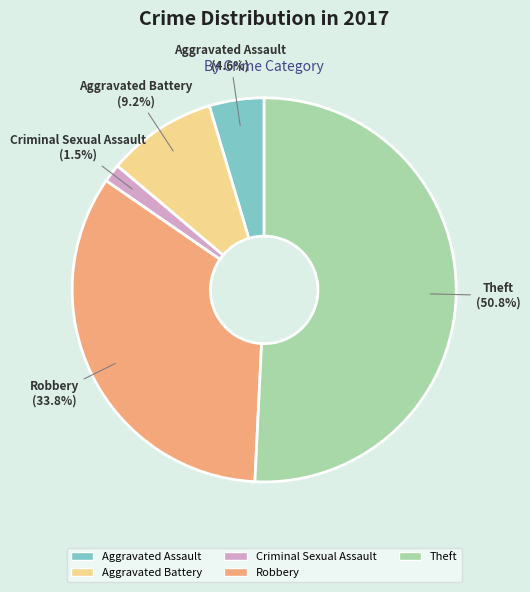

Which has a higher value, Aggravated Battery or Robbery?

Robbery